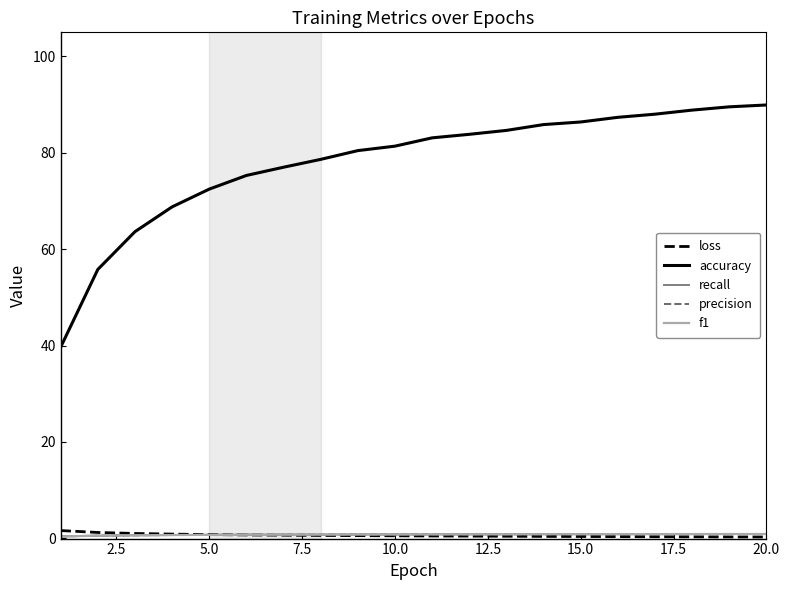

Which series has the largest range (max minus min)?

accuracy